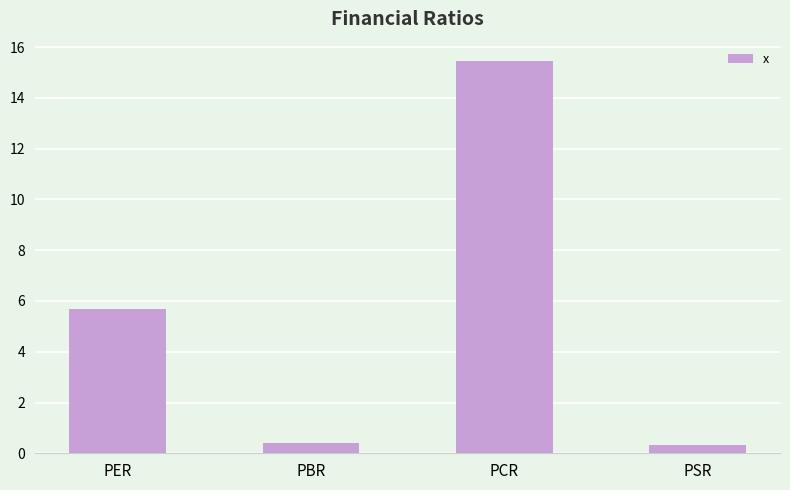

Reading left to right, what are all the values shown in this chart?

PER=5.7	PBR=0.4	PCR=15.4	PSR=0.3